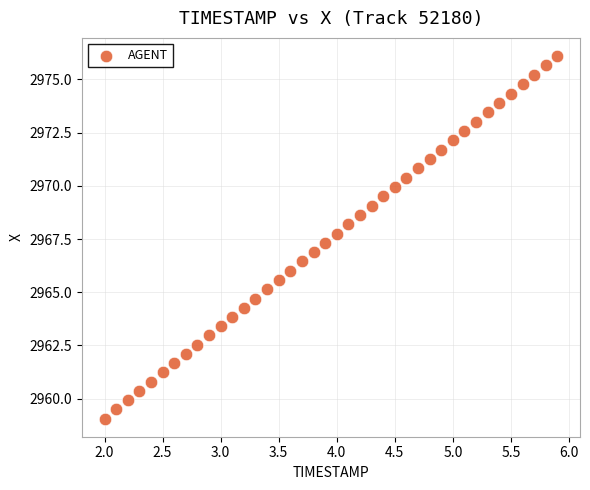

What is the range of Y values (max minus min)?

17.0